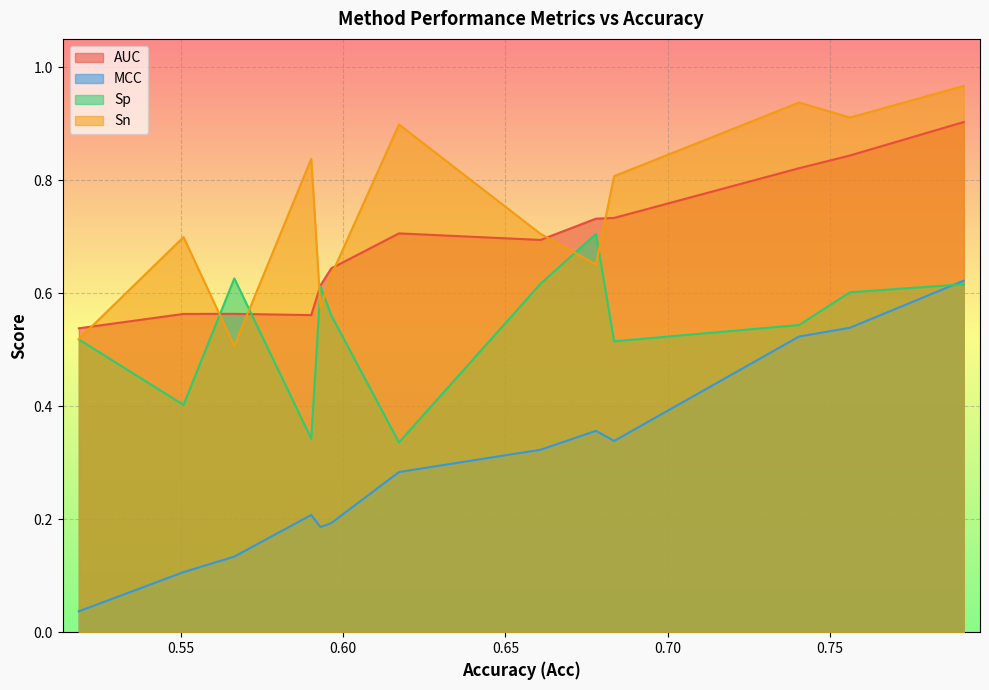

At which category does Sn reach its first local peak?

0.550759013282732